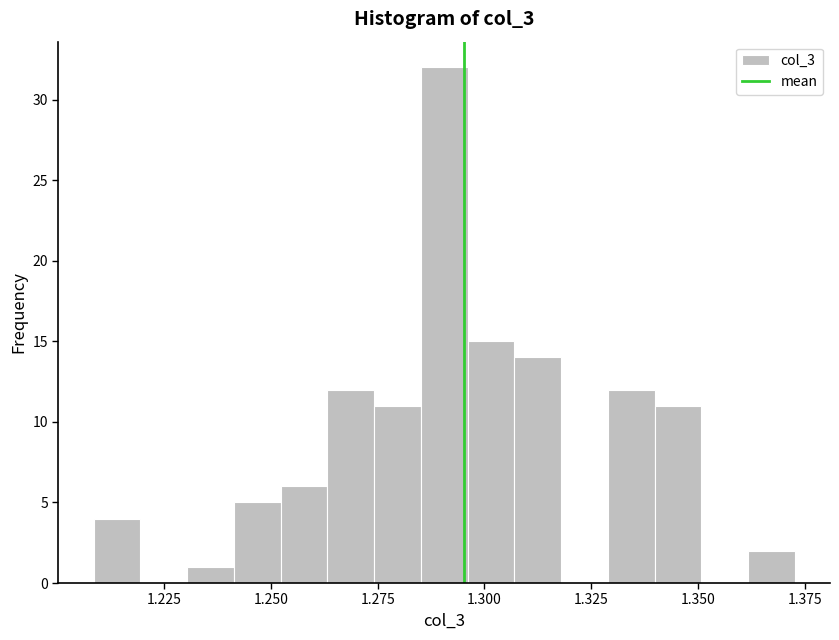

Around what value on the x-axis is the tallest bar? Give the approximate position of its centre, as read against the axis.

1.290